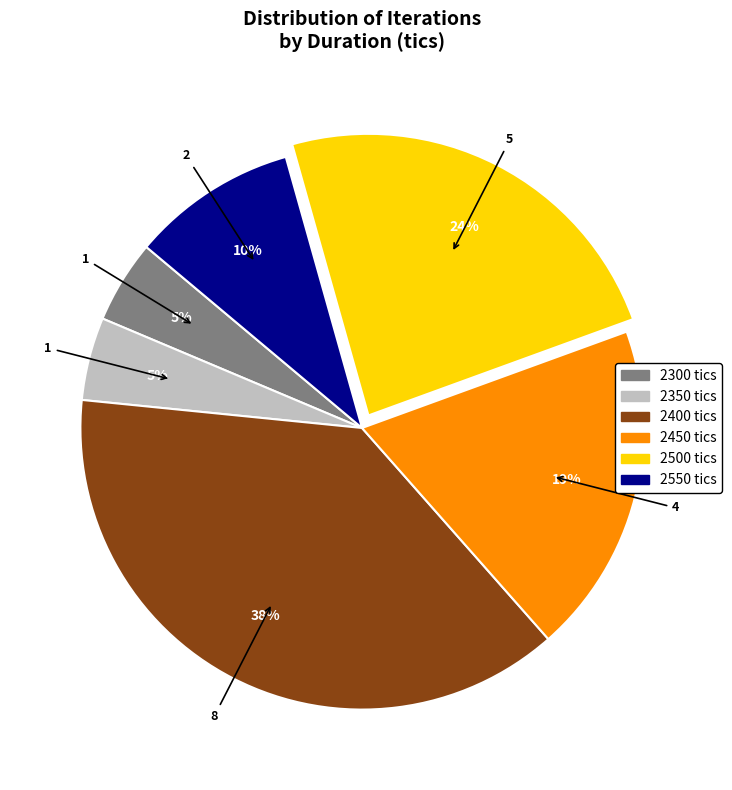

What is the ratio of the value at 2350 tics to the value at 2550 tics?

0.5